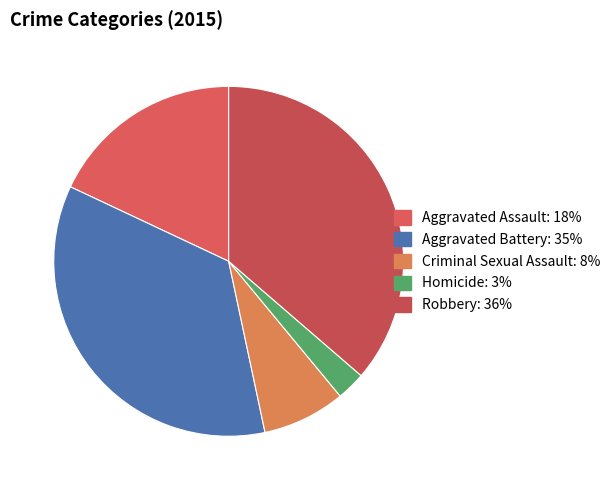

To the nearest percent, what is the average slice percentage?

20%